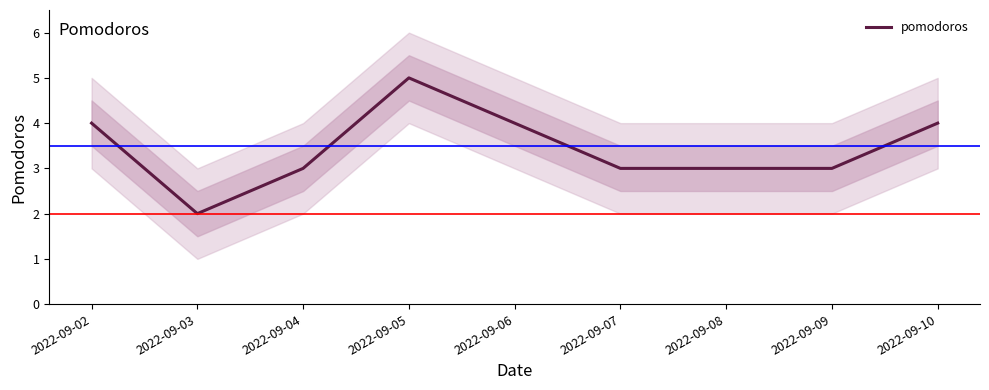

How many interior local valleys (lower than both neighbors) does the data have?

1